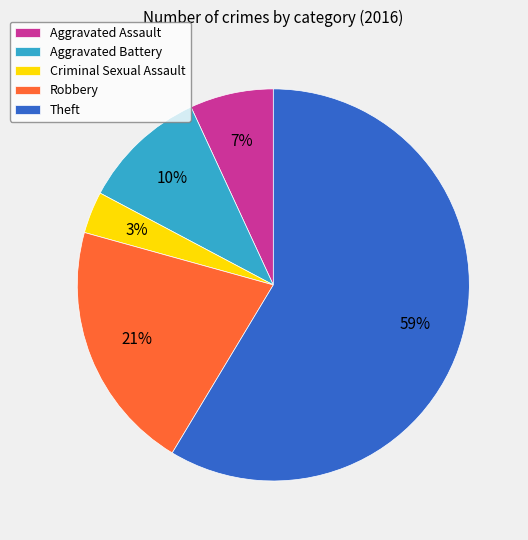

To the nearest percent, what is the combined percentage of Robbery and Aggravated Assault?

28%